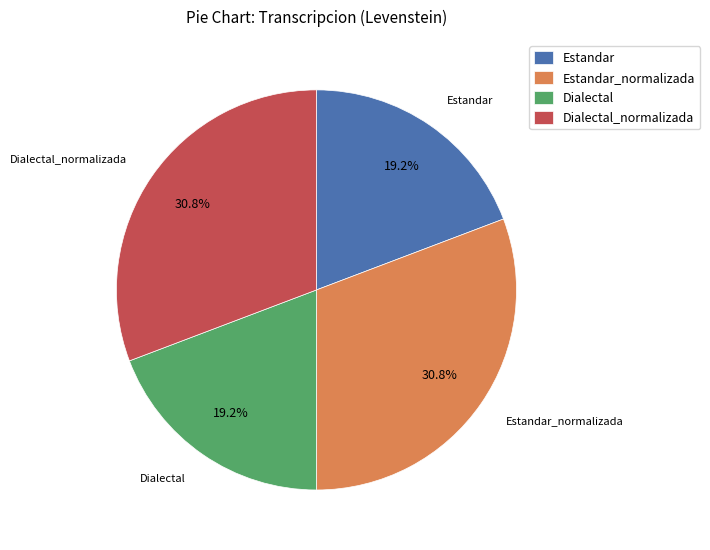

Does Estandar_normalizada represent more than half of the total?

No